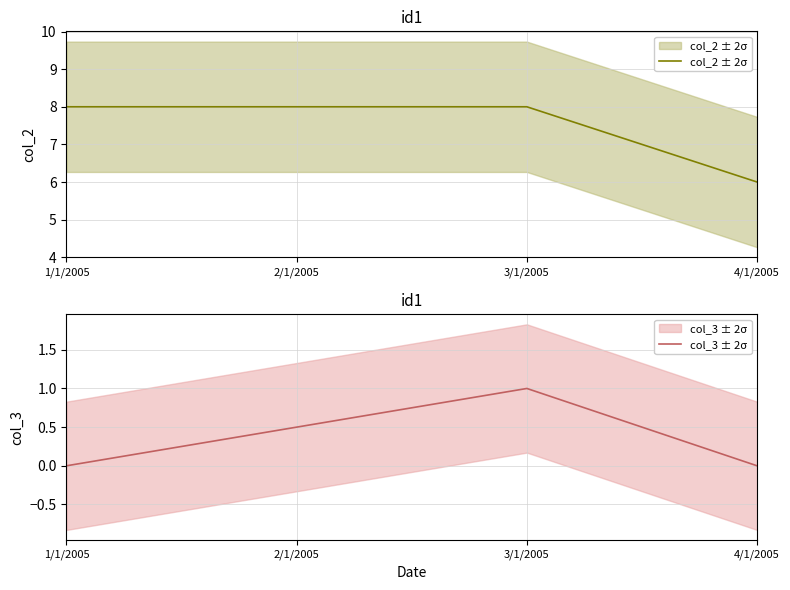

At how many categories does at least one series exceed 1?

4